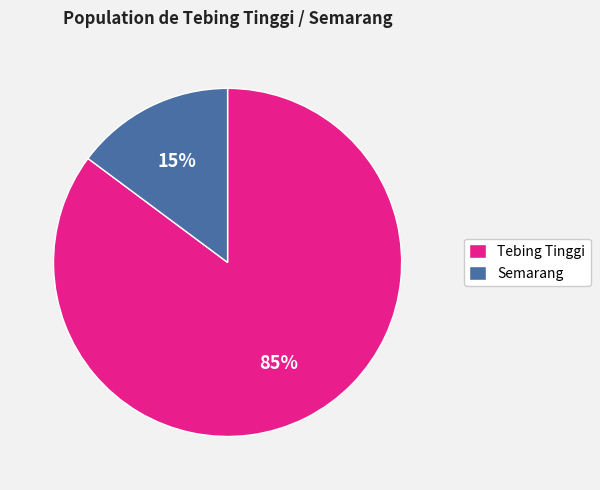

How many slices are in this pie chart?

2